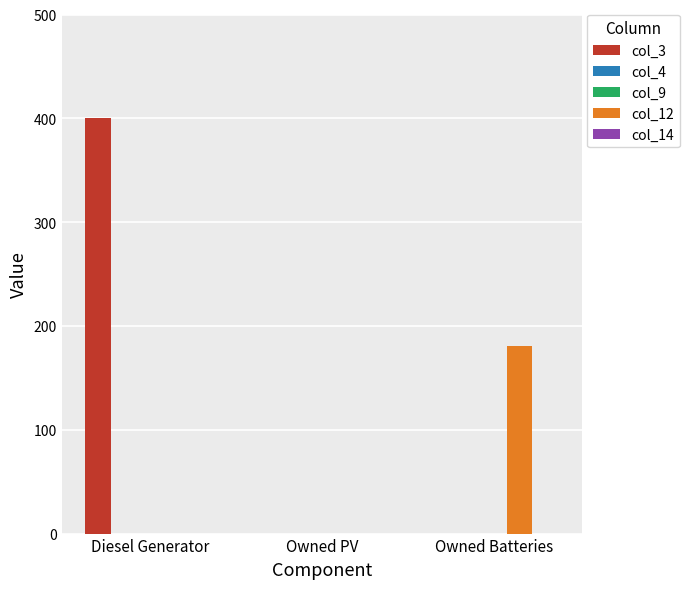

At which category does the chart reach its minimum across all series?

Owned PV